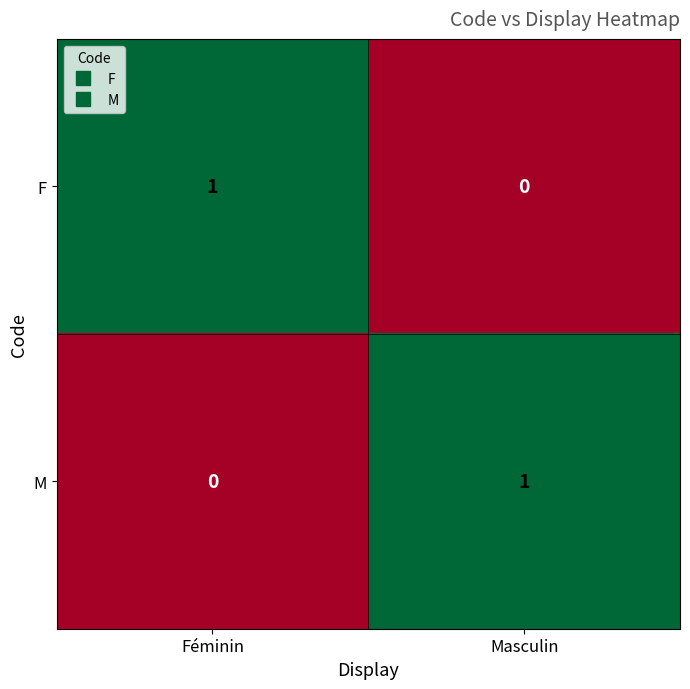

How many data points does each series have?

2